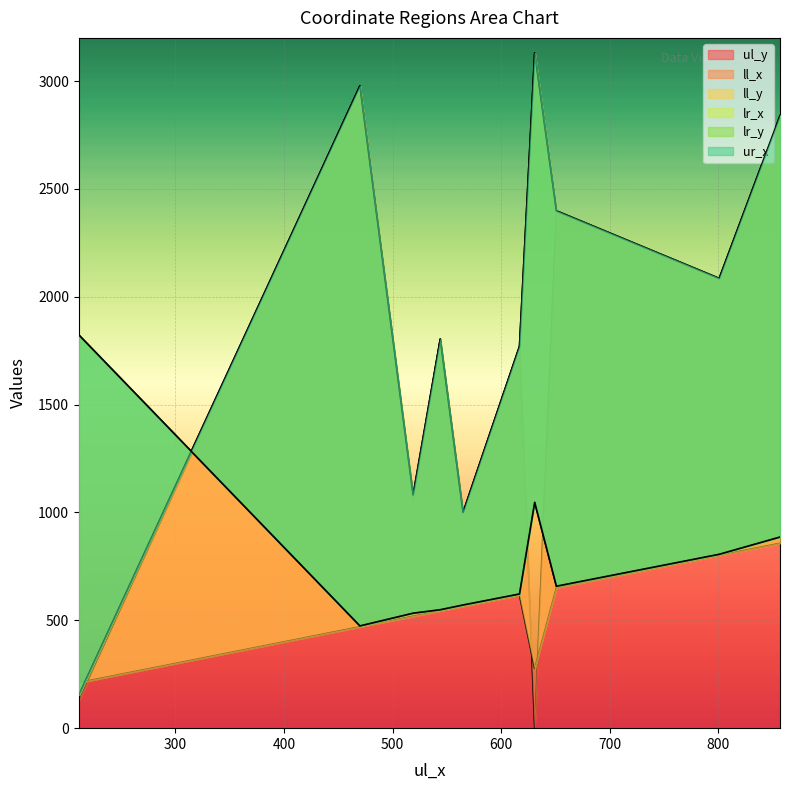

How many interior local peaks does the lr_x series have?

4